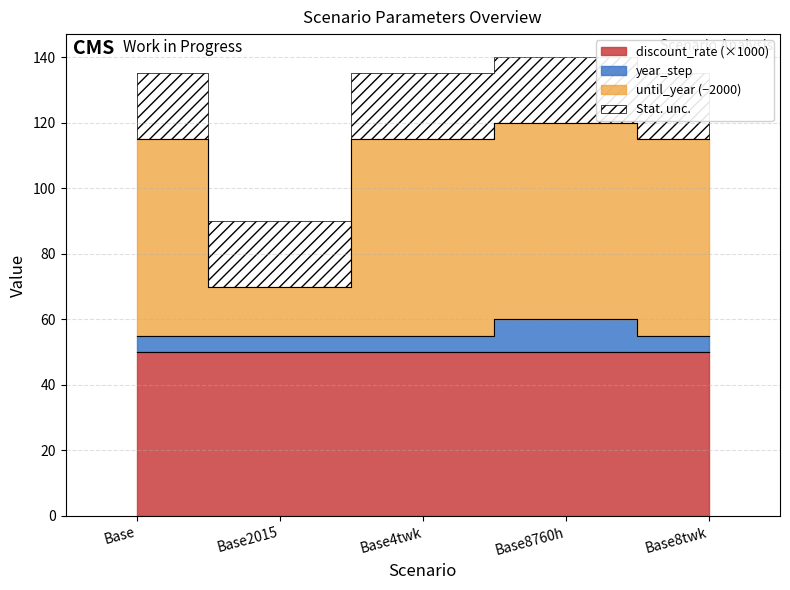

In until_year, how many points are higher than both neighbors (excluding endpoints)?

1